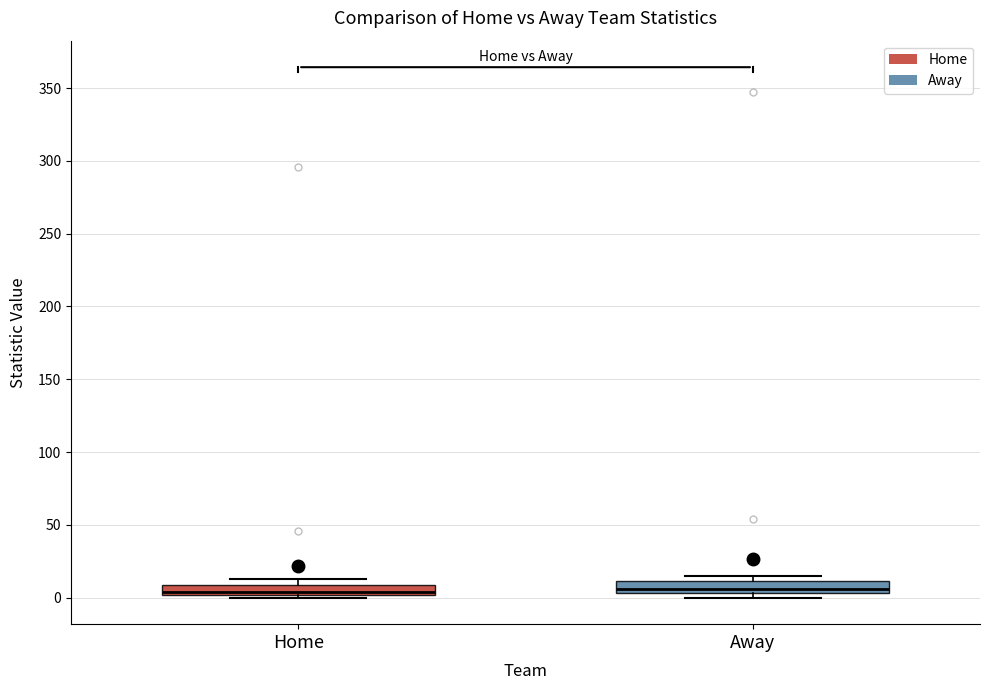

Where is the lower edge of the box for Home on the y-axis? The values are not printed on the chart, so give them approximately, as read against the axis.

0